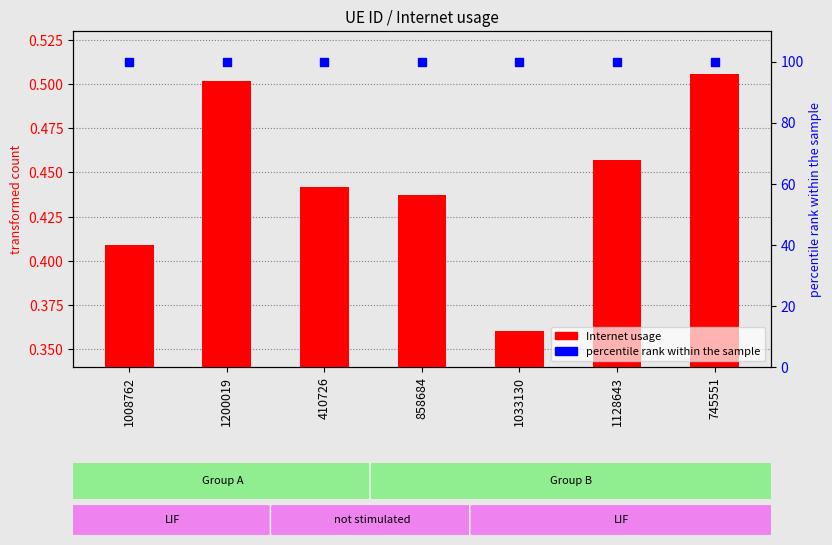

Which series reaches the minimum Y coordinate?

Internet usage